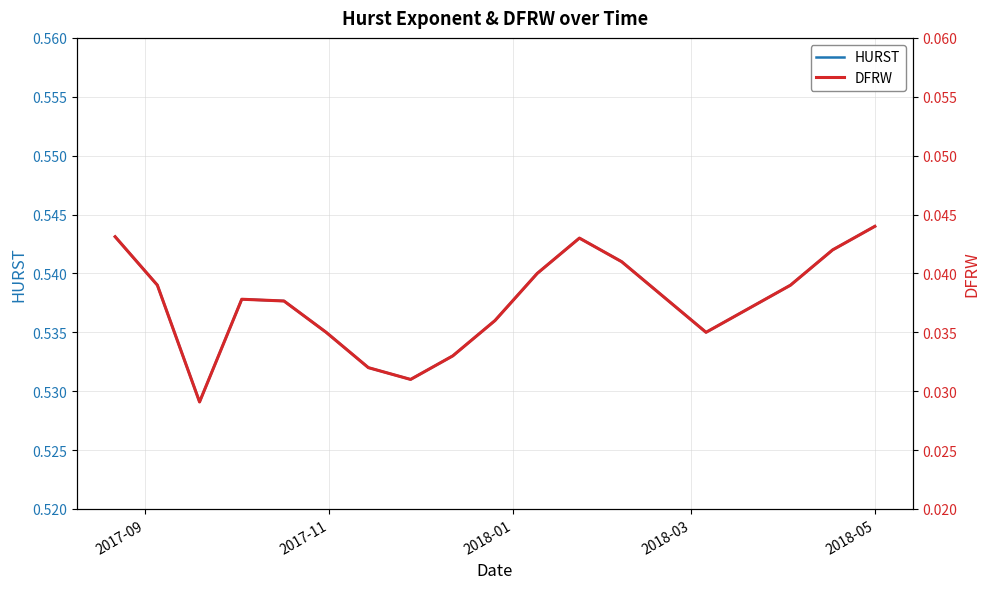

How many DFRW values are between 0 and 1?

19